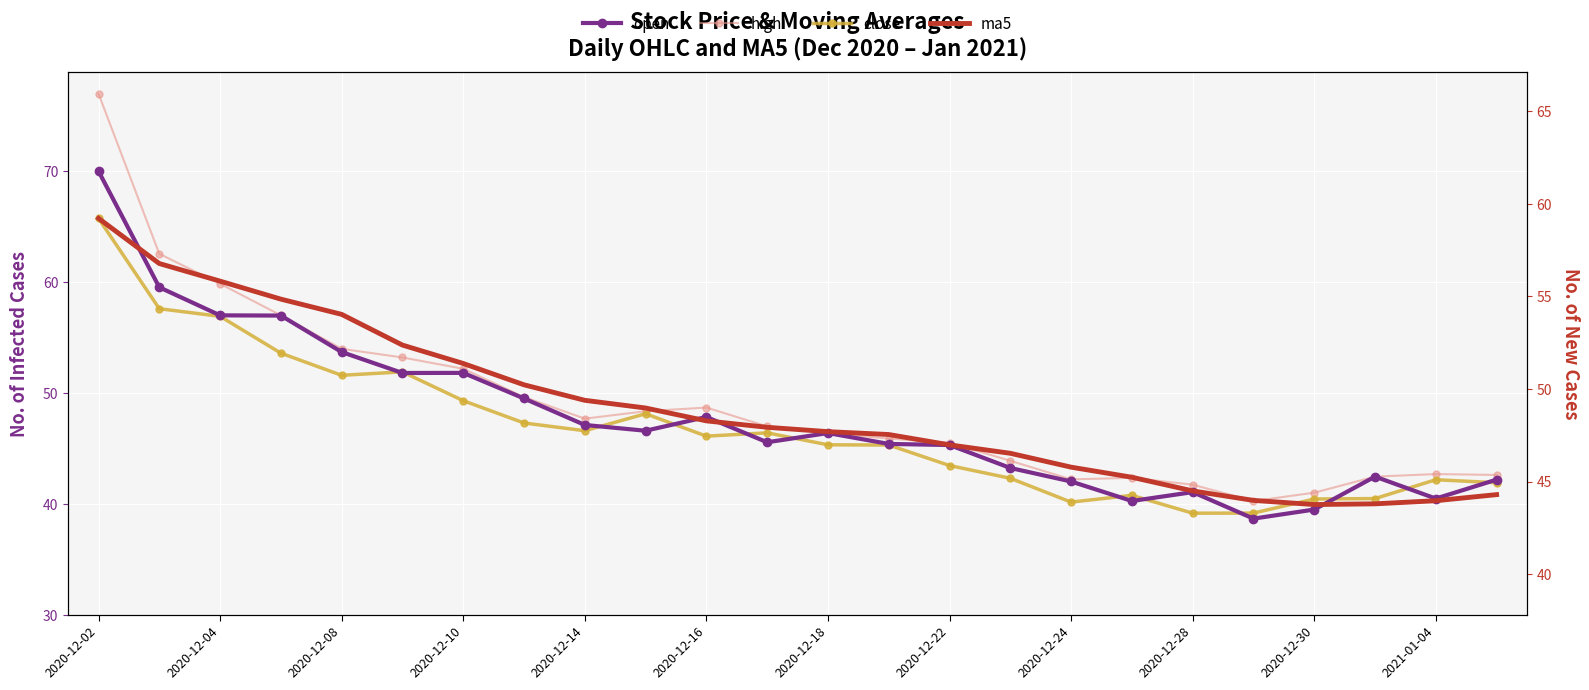

What is the difference between the second highest and minimum values in the close (right) series?

18.5